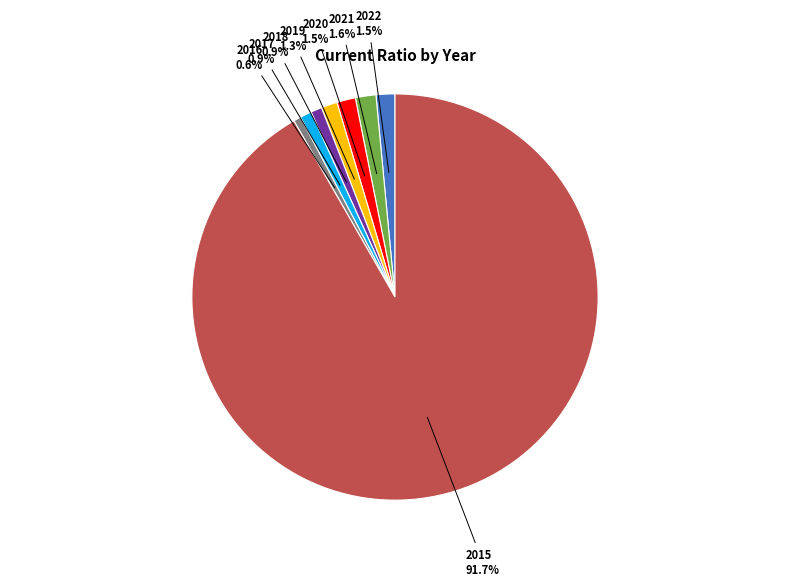

Does any single category account for the majority?

Yes